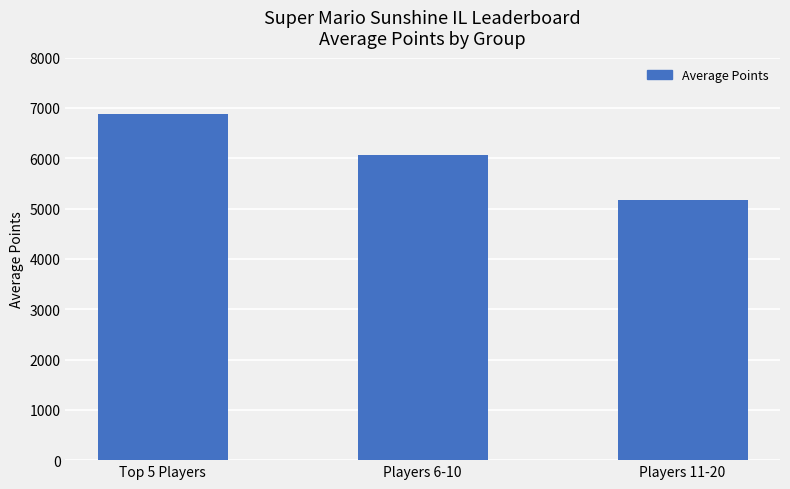

True or false: the data shows 6889.2 at Top 5 Players.

True